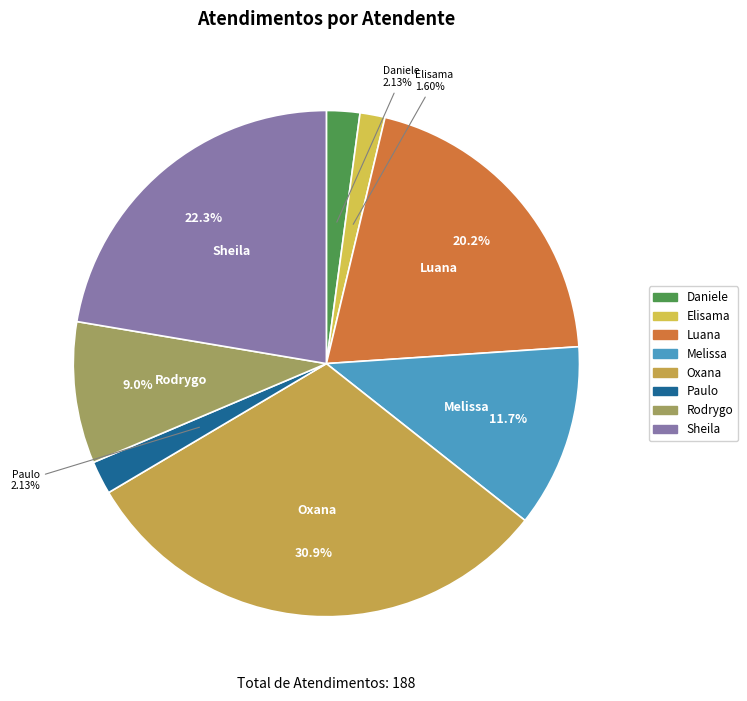

Is there any slice that represents more than half of the pie?

No